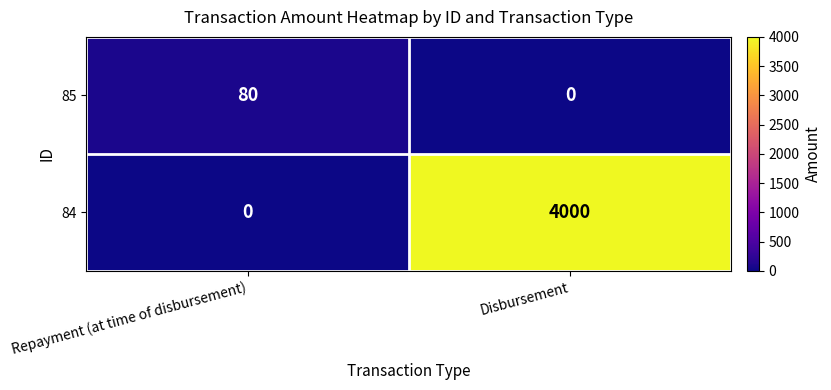

Reading right to left, transcribe all the data shown in this chart.

85: 0	80
84: 4000	0